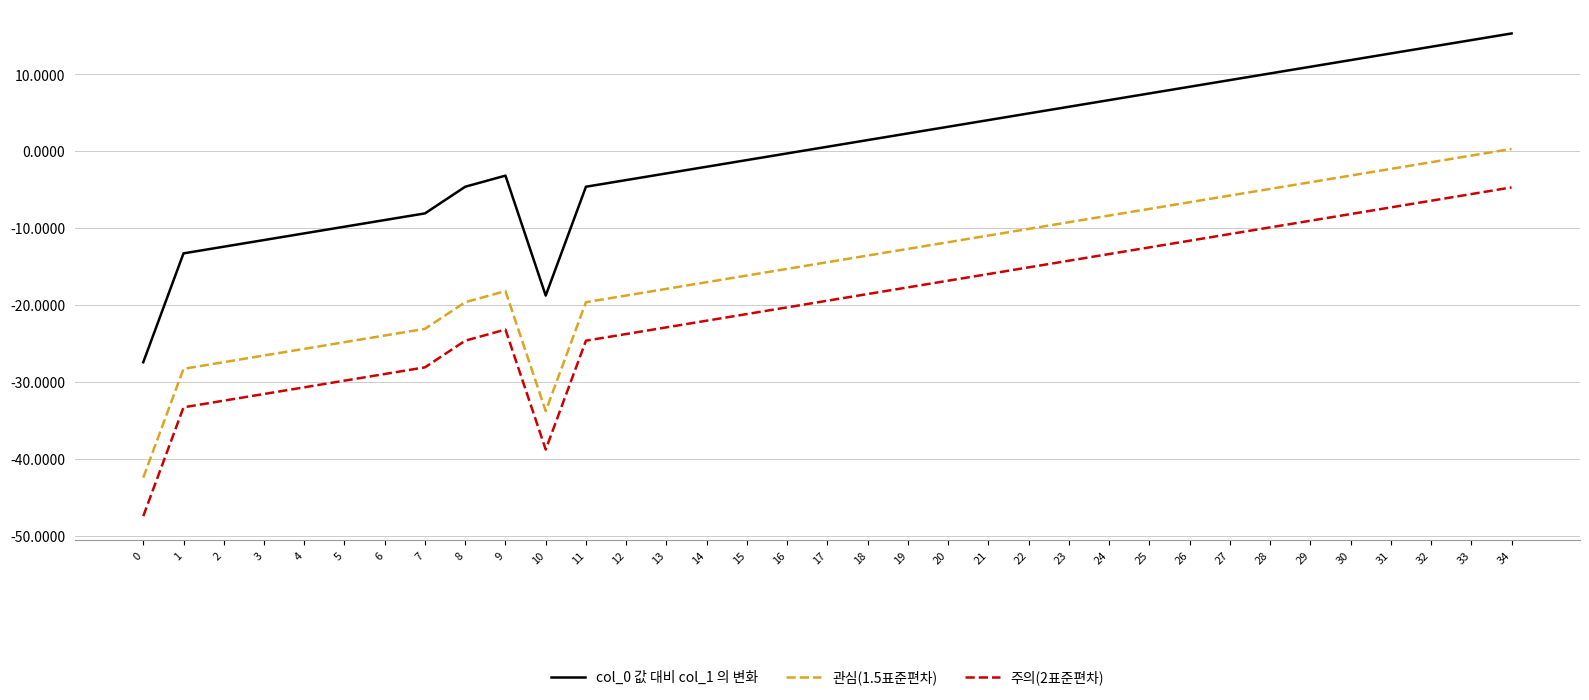

Reading right to left, extract all data points from this chart.

col_0 값 대비 col_1 의 변화: 34=15.3	33=14.4	32=13.6	31=12.7	30=11.8	29=11.0	28=10.1	27=9.3	26=8.4	25=7.5	24=6.7	23=5.8	22=4.9	21=4.1	20=3.2	19=2.3	18=1.5	17=0.6	16=-0.3	15=-1.1	14=-2.0	13=-2.9	12=-3.7	11=-4.6	10=-18.7	9=-3.2	8=-4.6	7=-8.1	6=-8.9	5=-9.8	4=-10.7	3=-11.5	2=-12.4	1=-13.3	0=-27.4
관심(1.5표준편차): 34=0.3	33=-0.6	32=-1.4	31=-2.3	30=-3.2	29=-4.0	28=-4.9	27=-5.7	26=-6.6	25=-7.5	24=-8.3	23=-9.2	22=-10.1	21=-10.9	20=-11.8	19=-12.7	18=-13.5	17=-14.4	16=-15.3	15=-16.1	14=-17.0	13=-17.9	12=-18.7	11=-19.6	10=-33.7	9=-18.2	8=-19.6	7=-23.1	6=-23.9	5=-24.8	4=-25.7	3=-26.5	2=-27.4	1=-28.3	0=-42.4
주의(2표준편차): 34=-4.7	33=-5.6	32=-6.4	31=-7.3	30=-8.2	29=-9.0	28=-9.9	27=-10.7	26=-11.6	25=-12.5	24=-13.3	23=-14.2	22=-15.1	21=-15.9	20=-16.8	19=-17.7	18=-18.5	17=-19.4	16=-20.3	15=-21.1	14=-22.0	13=-22.9	12=-23.7	11=-24.6	10=-38.7	9=-23.2	8=-24.6	7=-28.1	6=-28.9	5=-29.8	4=-30.7	3=-31.5	2=-32.4	1=-33.3	0=-47.4